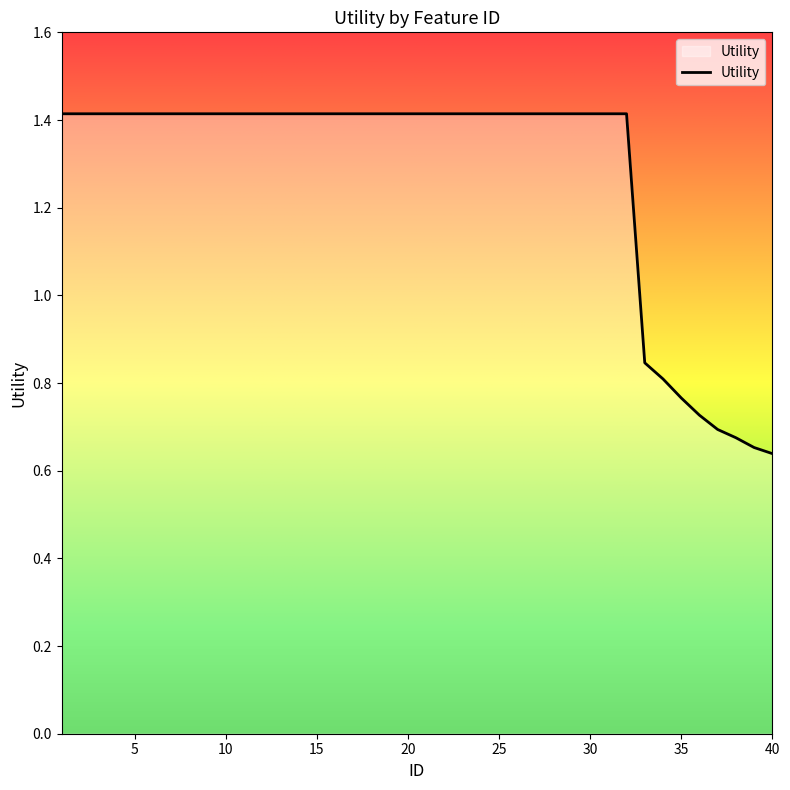

What is the greatest value displayed?

1.4